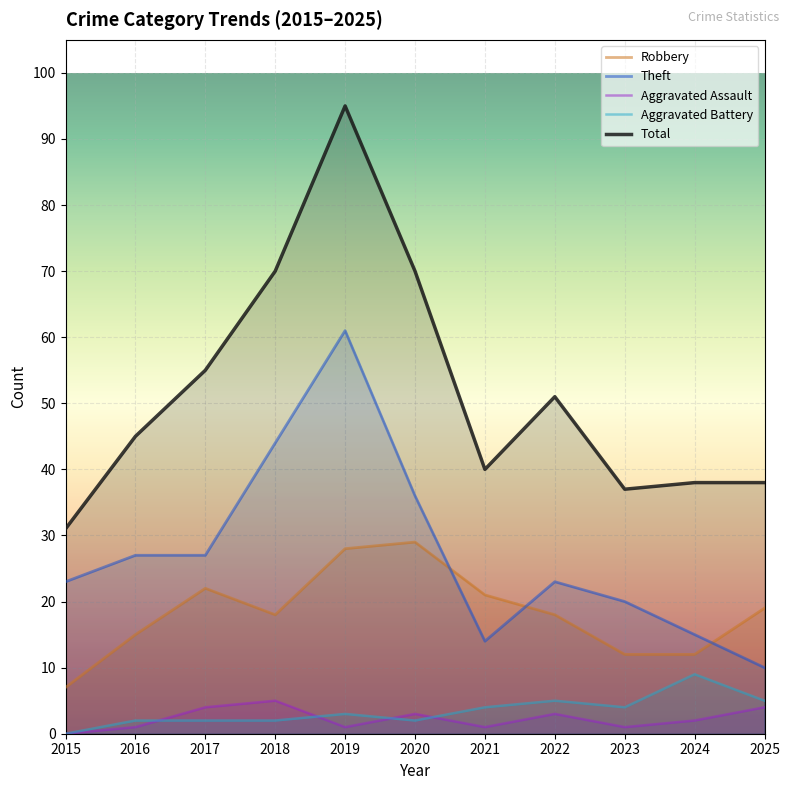

What are all the series names shown in the legend?

Robbery, Theft, Aggravated Assault, Aggravated Battery, Total